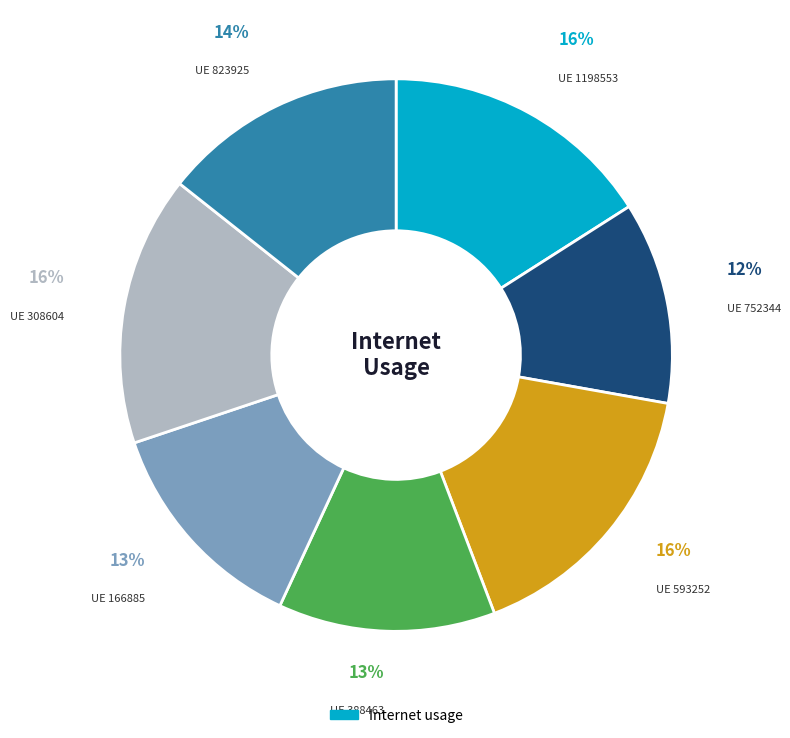

Does any single category account for the majority?

No